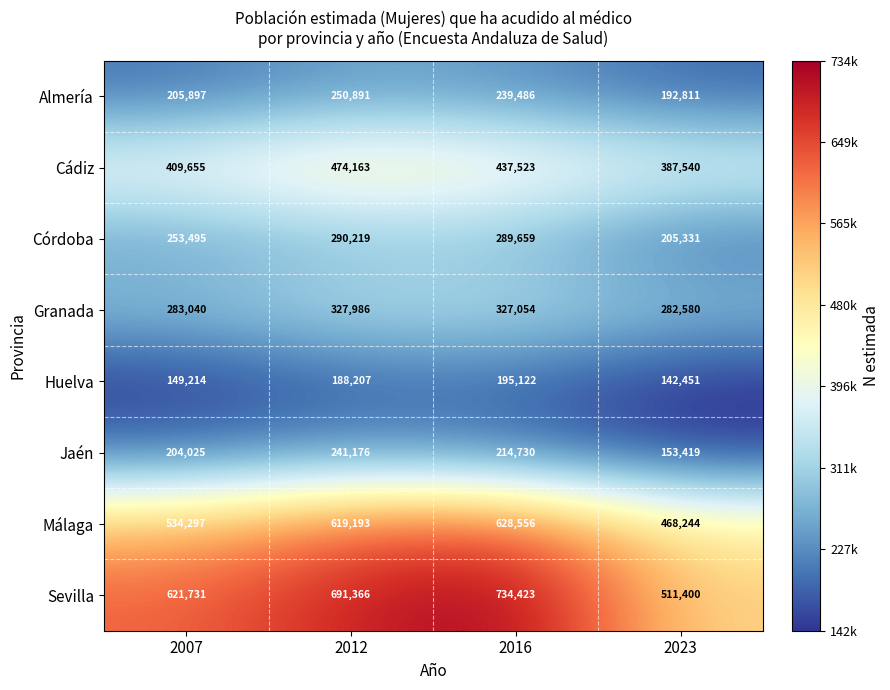

At which category is the sum across all series the highest?

2012